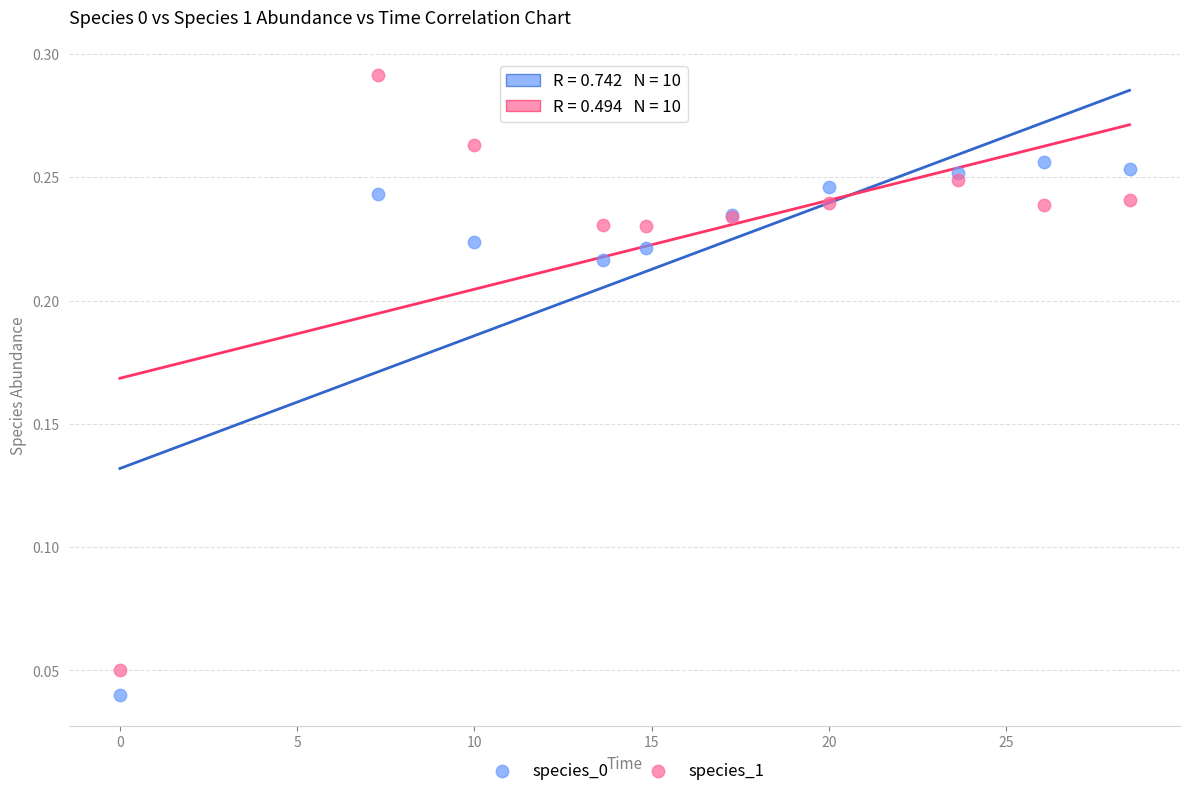

Which series reaches the maximum Y coordinate?

species_1